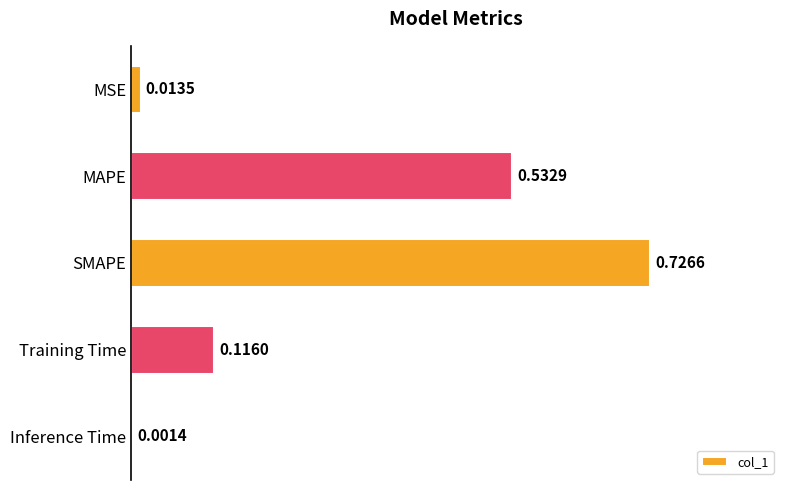

At which category does the chart reach its peak across all series?

SMAPE